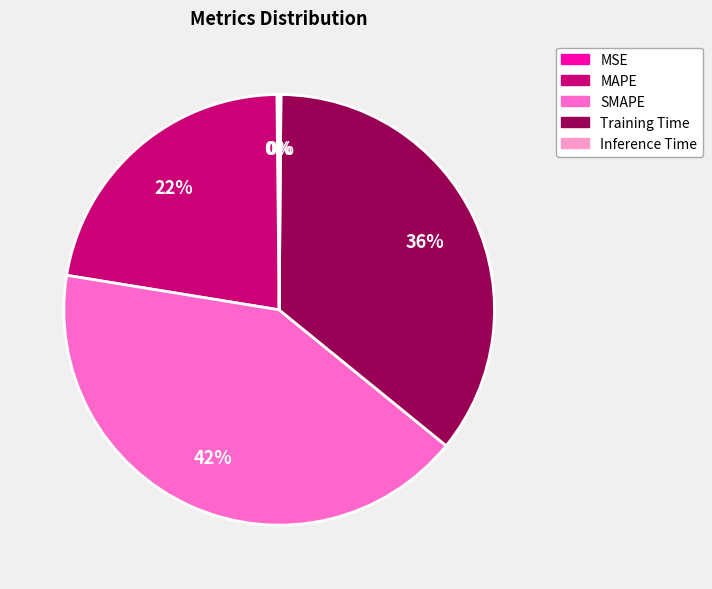

To the nearest percent, what is the average slice percentage?

20%